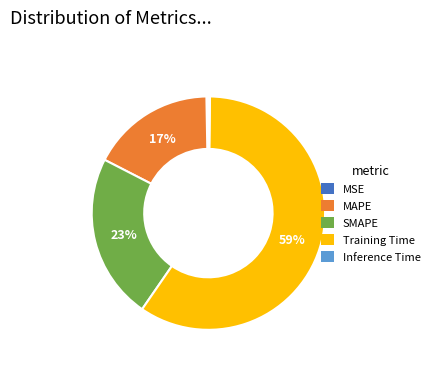

Does Training Time account for over 50% of the chart?

Yes